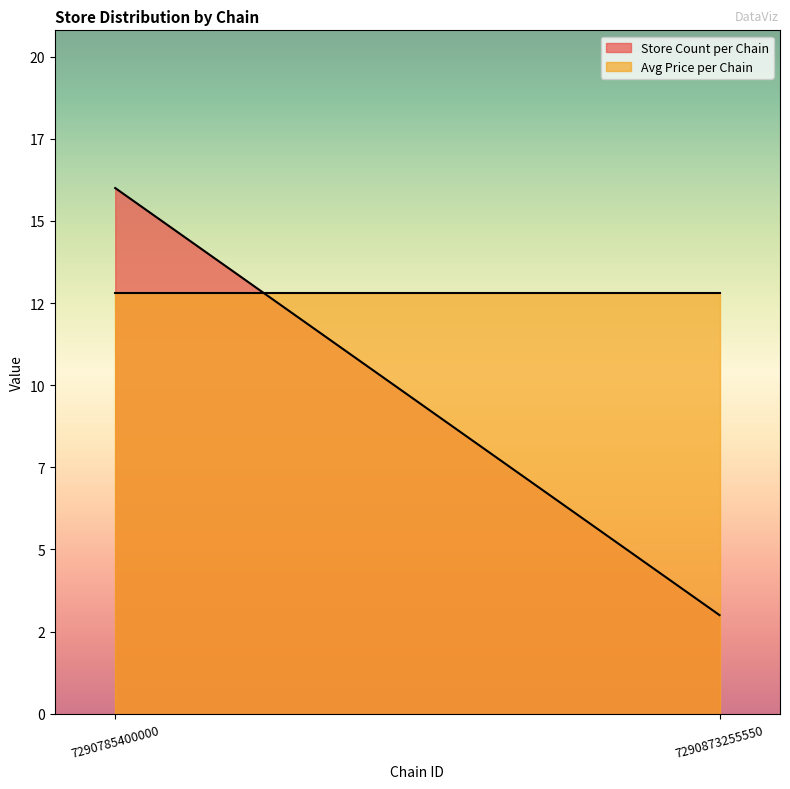

Reading left to right, transcribe all the data shown in this chart.

Store Count per Chain: 16.0	3.0
Avg Price per Chain: 12.9	12.9